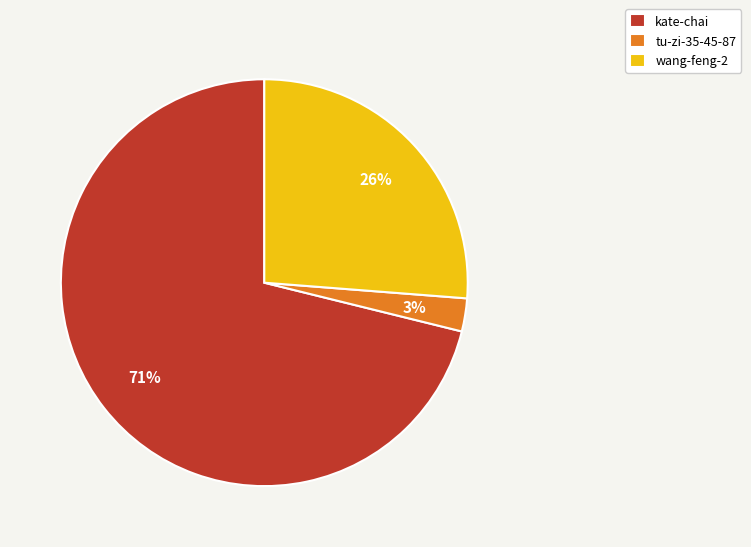

What percentage is the tu-zi-35-45-87 slice, to the nearest percent?

3%